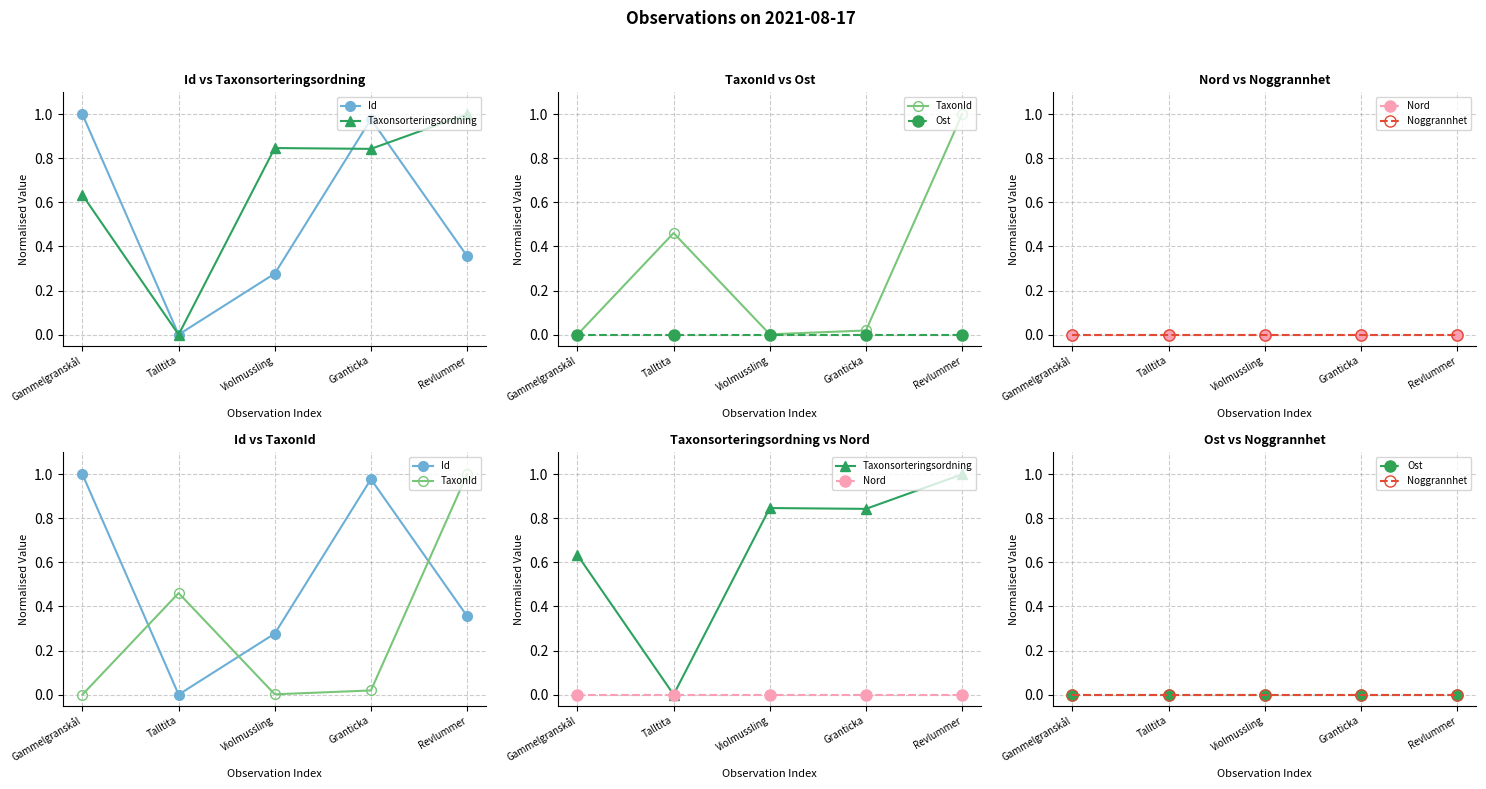

Where is the first local minimum for Taxonsorteringsordning?

Talltita